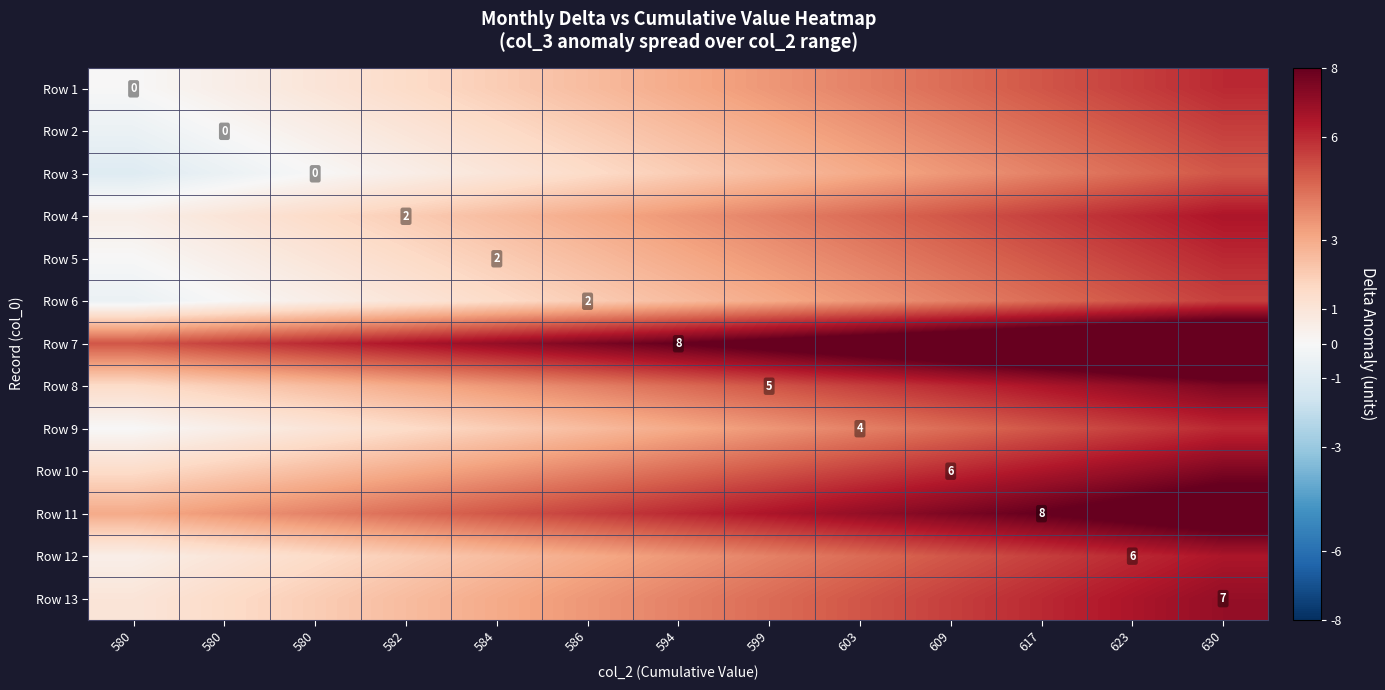

Is it true that Row 8 equals 3.0 at 582?

True